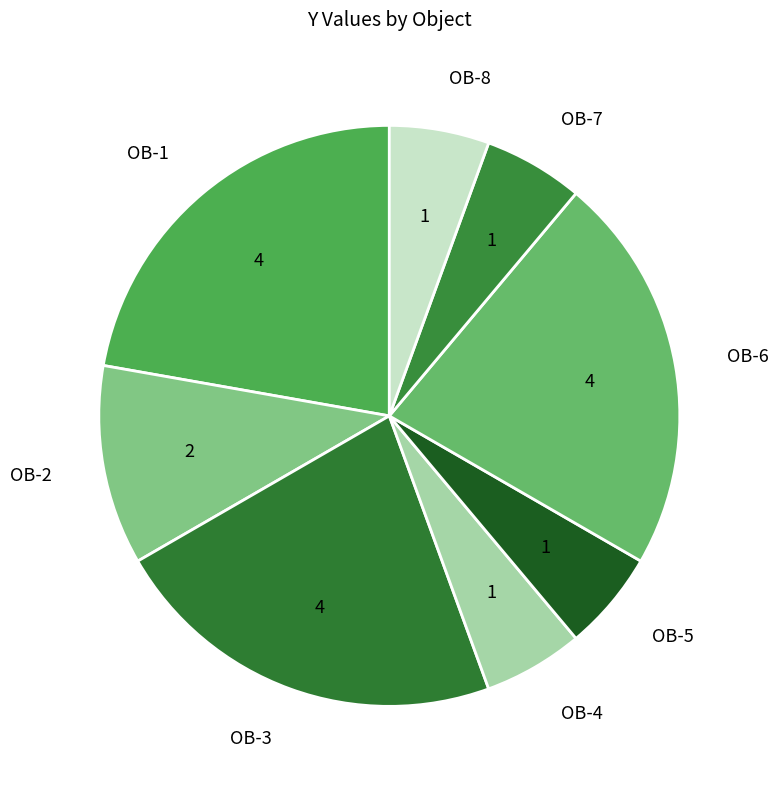

Is there a majority slice in this chart?

No